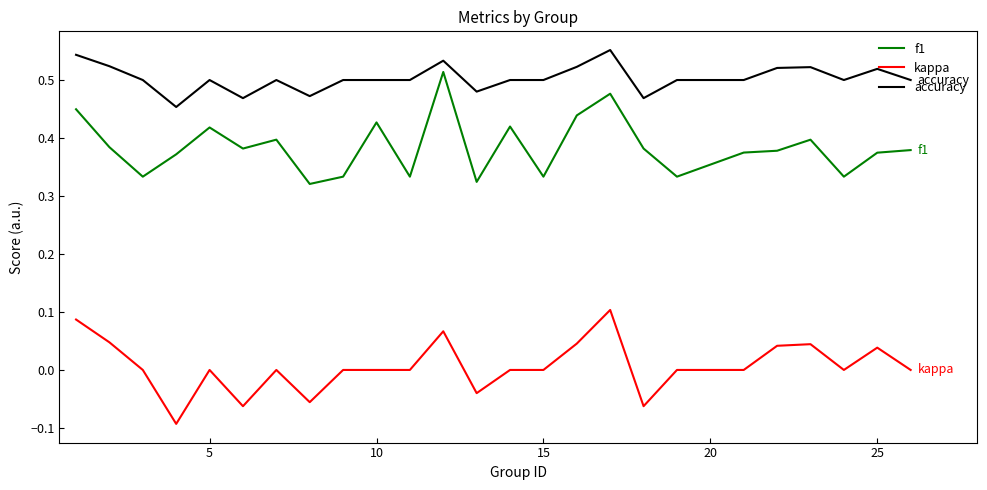

Does the chart have visible grid lines?

No